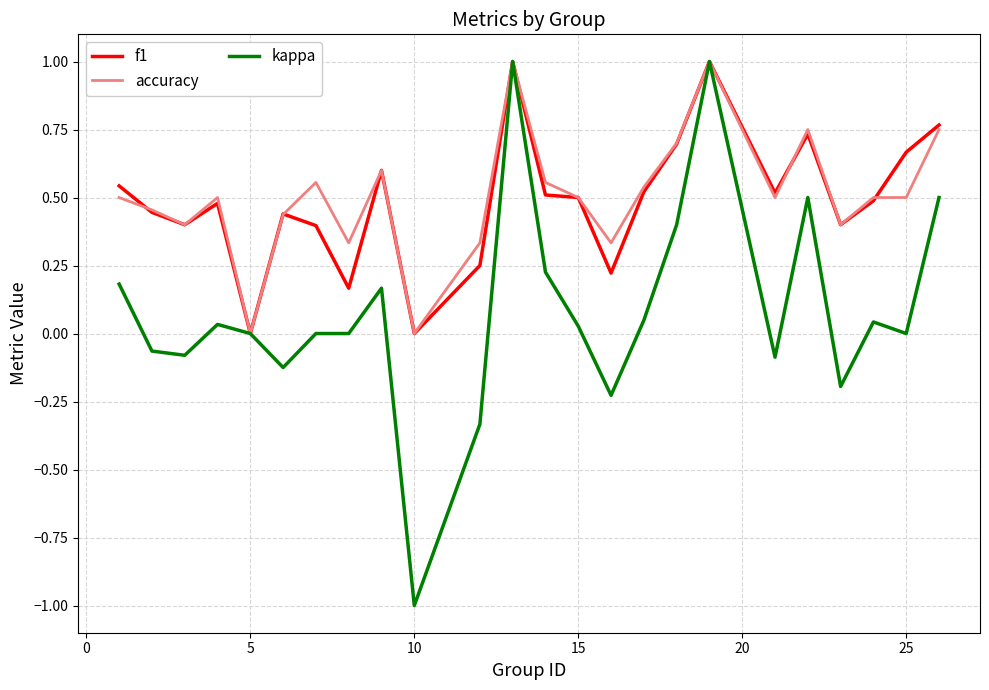

What is the maximum value for kappa?

1.0